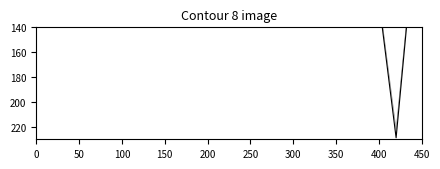

What is the sum of all values?

509.0